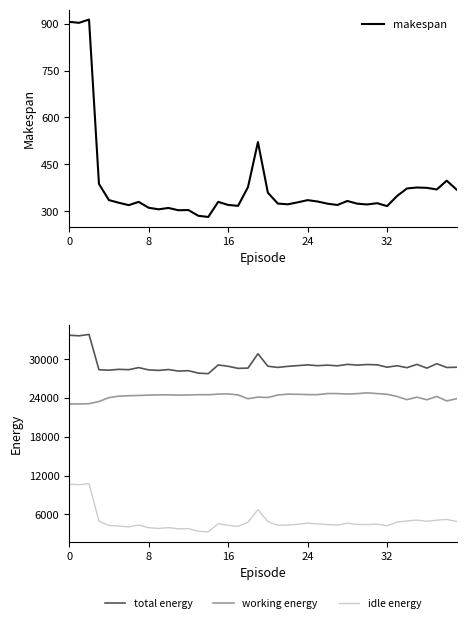

What is the total value across all series at 28?

58826.4